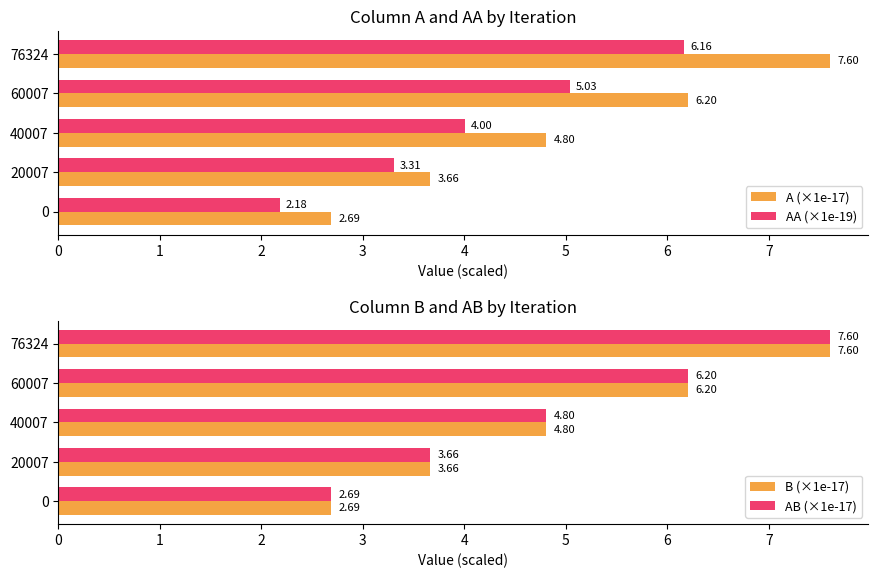

What is the sum of all AA (×1e-19) values?

20.7